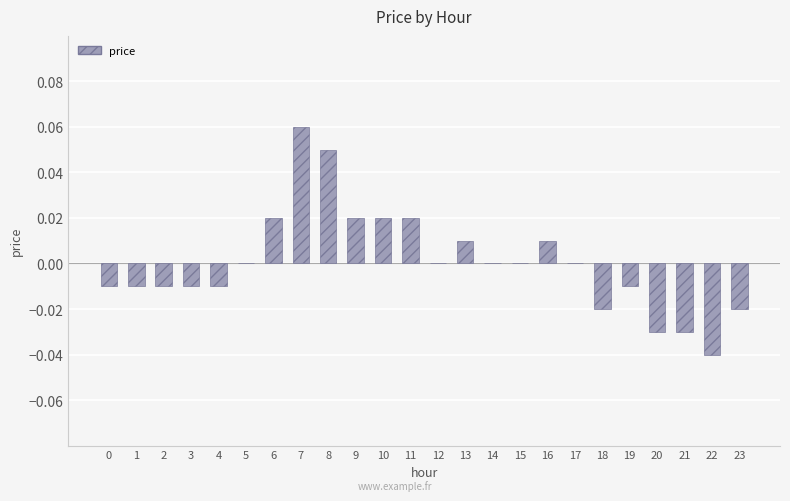

Which has a higher value, 22 or 3?

3